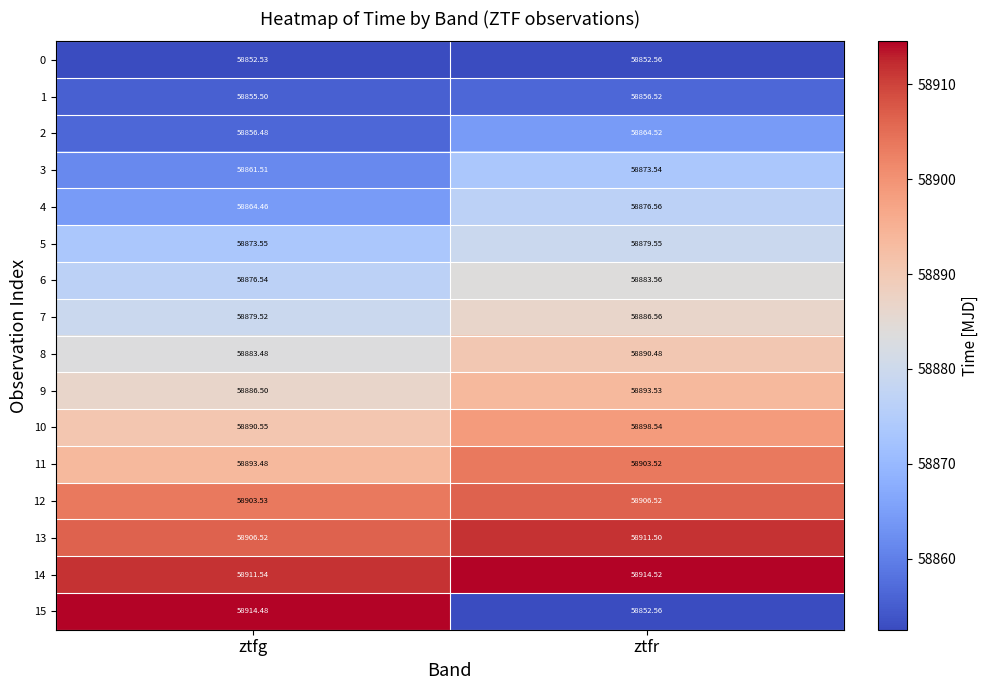

Which category has the highest value across all series?

ztfr